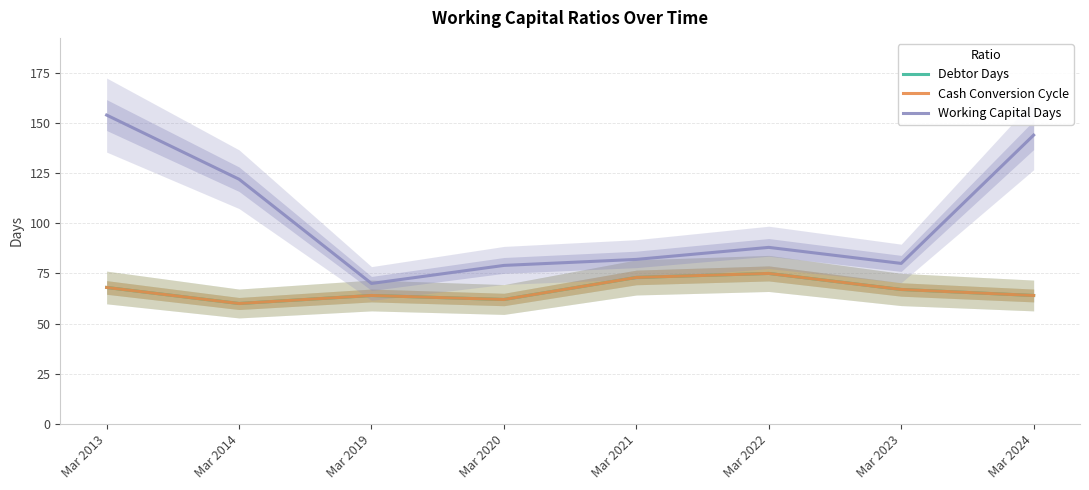

Between Mar 2019 and Mar 2022, which series saw the biggest shift?

Working Capital Days